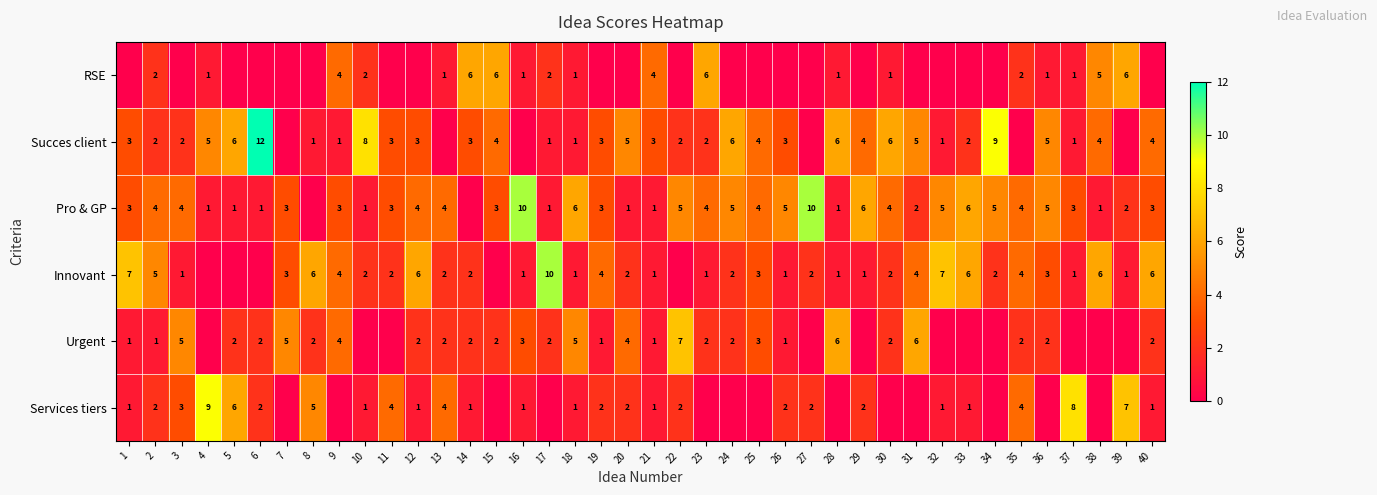

Count the number of categories in the chart.

40